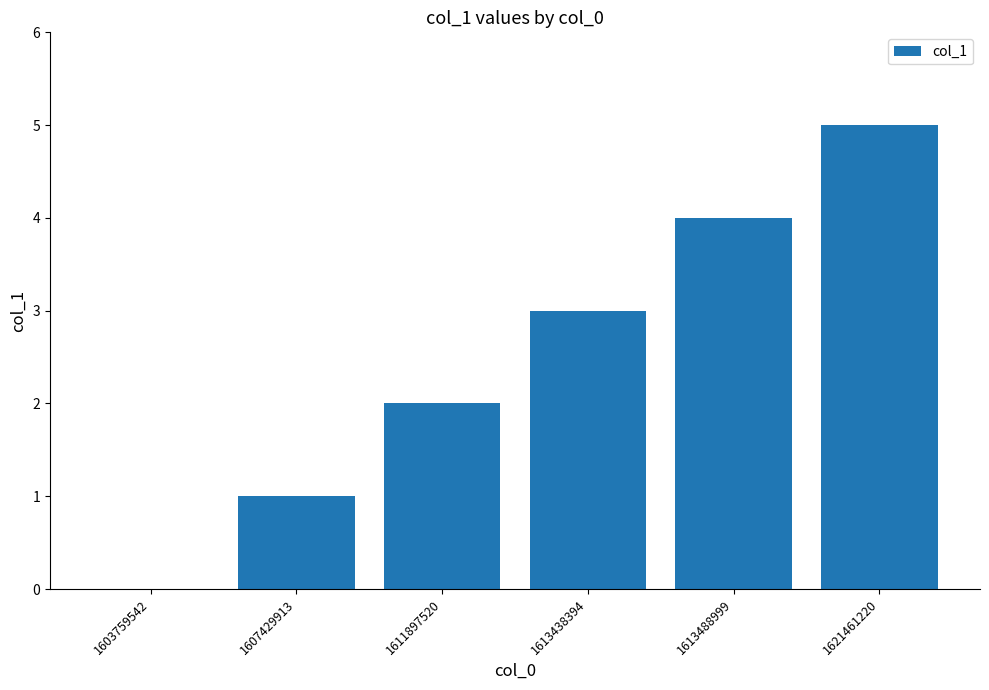

Which has a higher value, 1613438394 or 1603759542?

1613438394